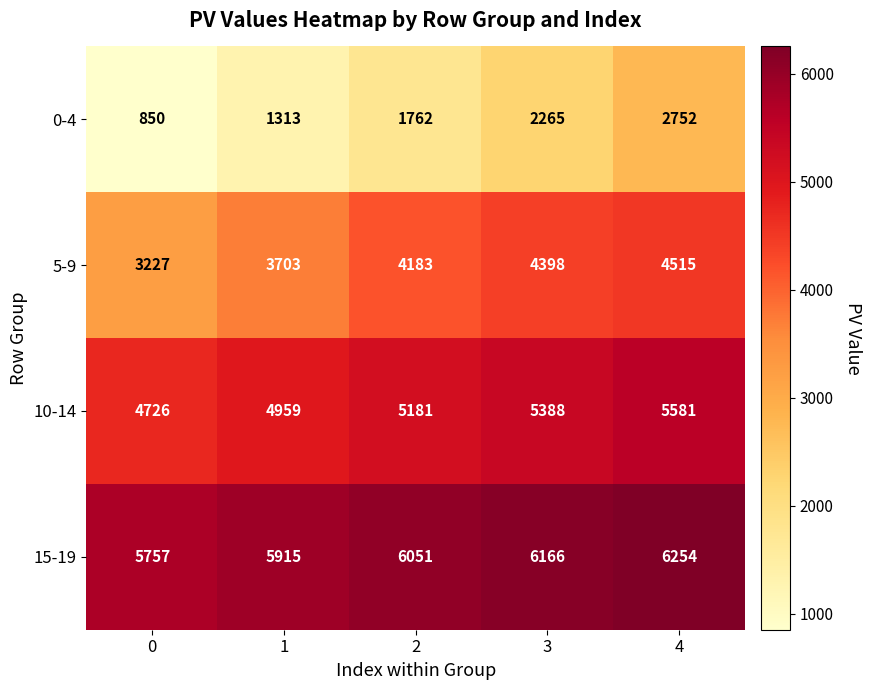

Reading right to left, extract all data points from this chart.

0-4: 2752	2265	1762	1313	850
5-9: 4515	4398	4183	3703	3227
10-14: 5581	5388	5181	4959	4726
15-19: 6254	6166	6051	5915	5757